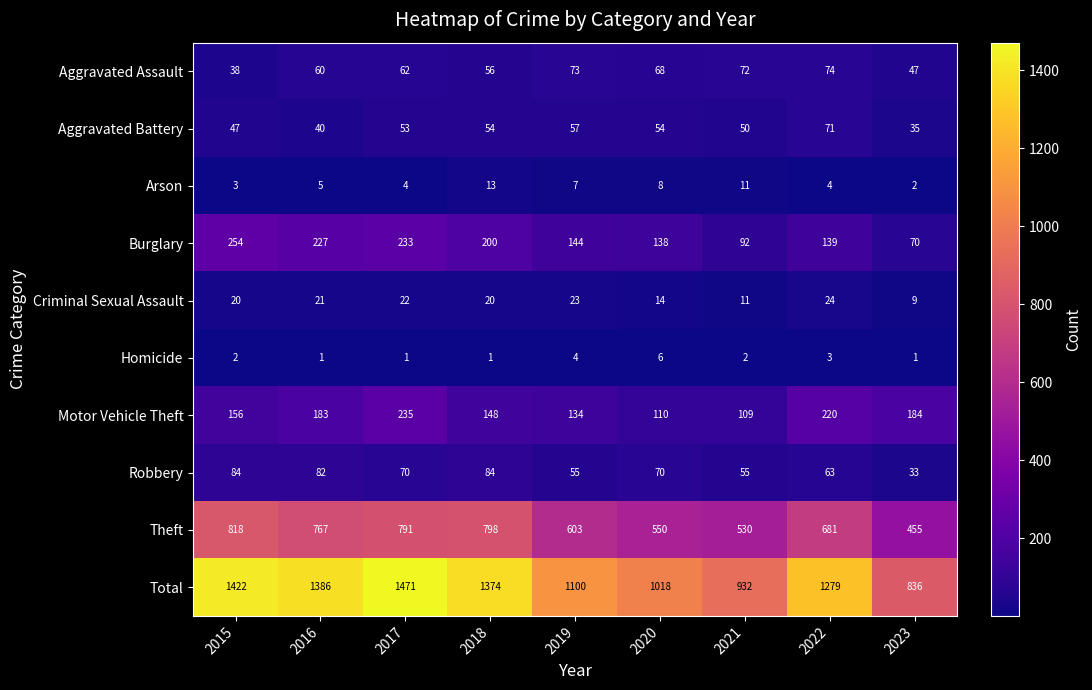

At which category is the sum across all series the highest?

2017